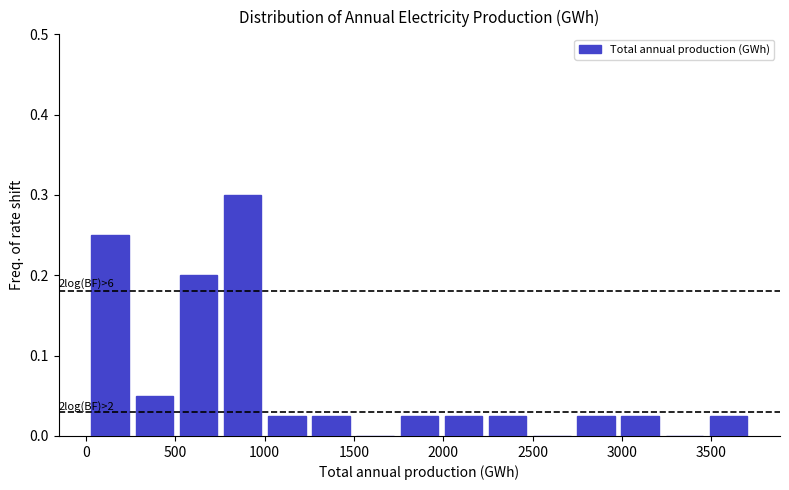

Which range on the x-axis has the tallest bar?

750 to 1000